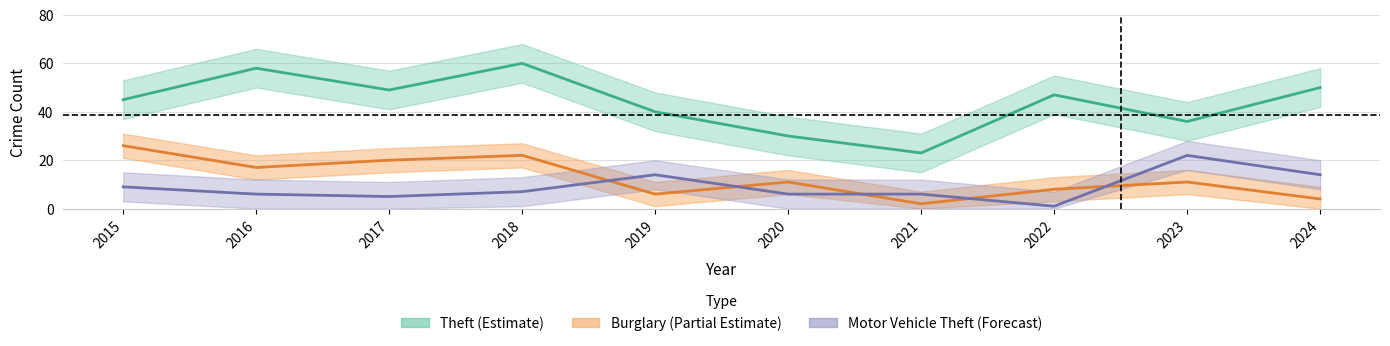

The Theft series shows 7 at 2021. True or false?

False